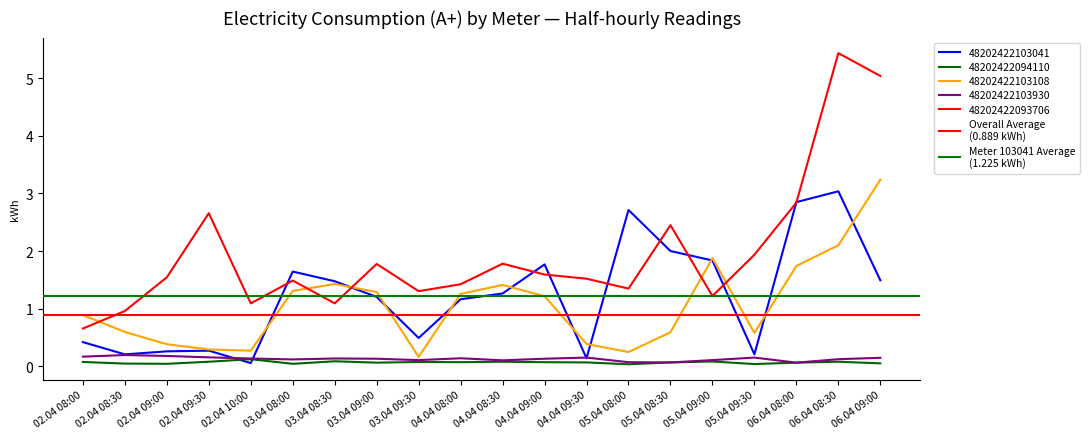

What is the value of the Meter 103041 Average
(1.225 kWh) point at the 2nd from the left?

1.2